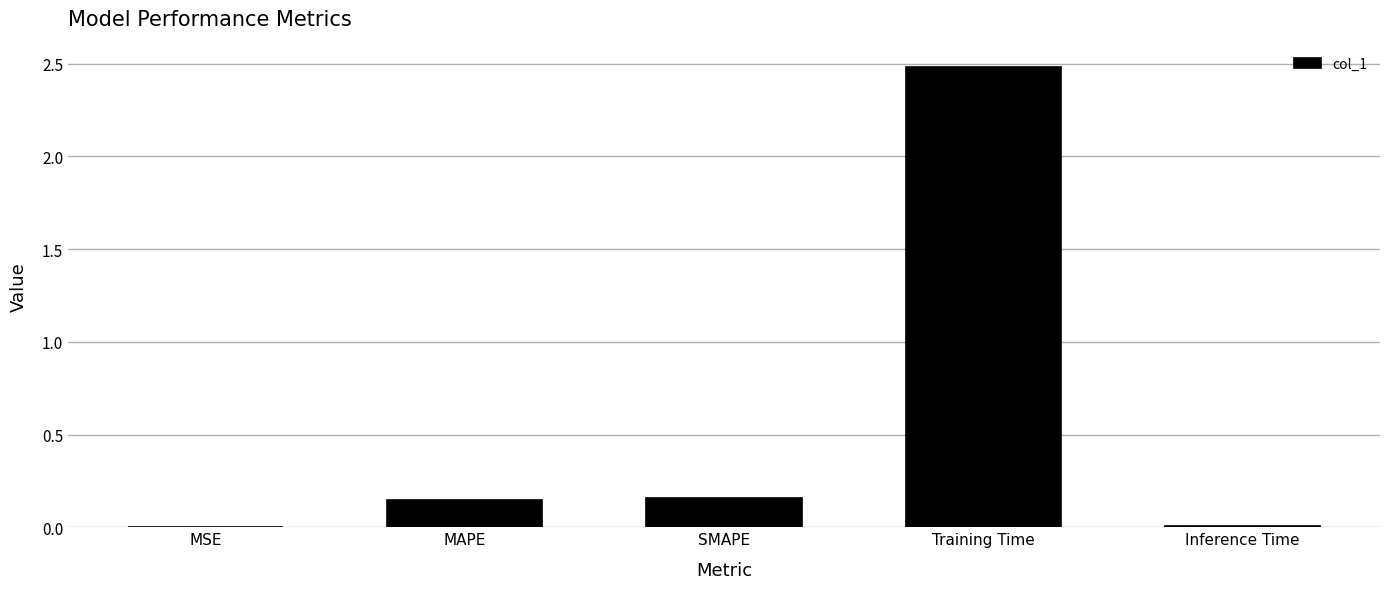

What is the maximum value shown in the chart?

2.5